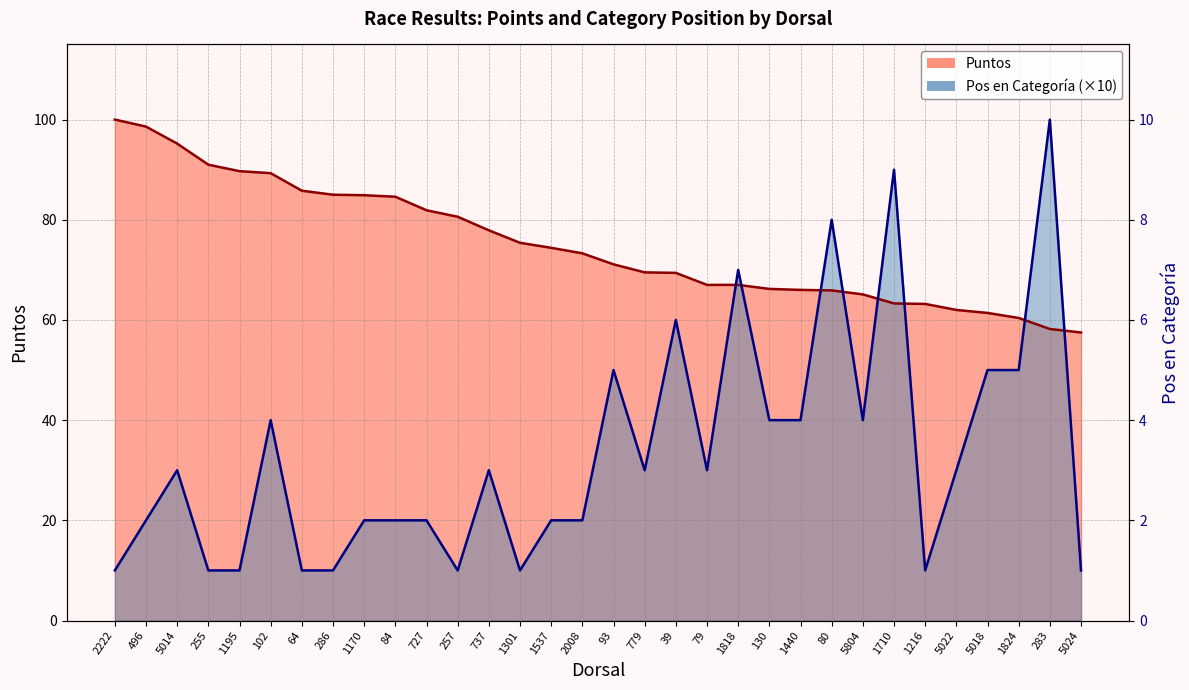

What are all the series names shown in the legend?

Puntos, Pos en Categoría